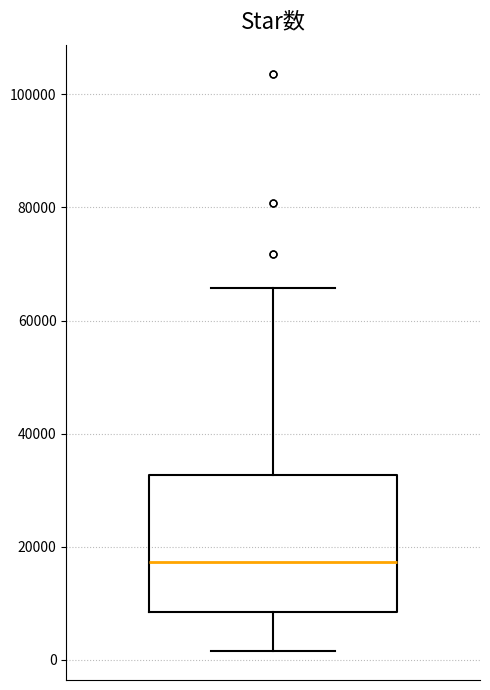

Where does the upper whisker of the box end on the y-axis? The values are not printed on the chart, so give them approximately, as read against the axis.

66000